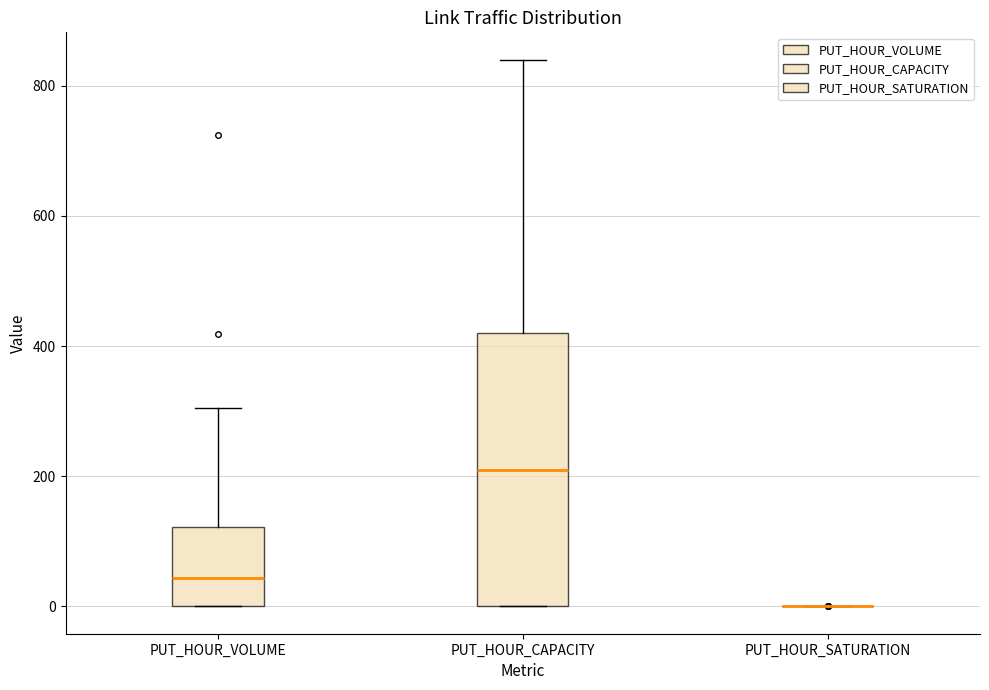

Reading left to right, read every box against the y-axis: the position of its median line, the range the box covers, and the ends of its whiskers. The values are not printed on the chart, so give them approximately, as read against the axis.

PUT_HOUR_VOLUME: median 40, box 0 to 120, whiskers 0 to 300
PUT_HOUR_CAPACITY: median 220, box 0 to 420, whiskers 0 to 840
PUT_HOUR_SATURATION: box collapsed to a line at 0, whiskers 0 to 0